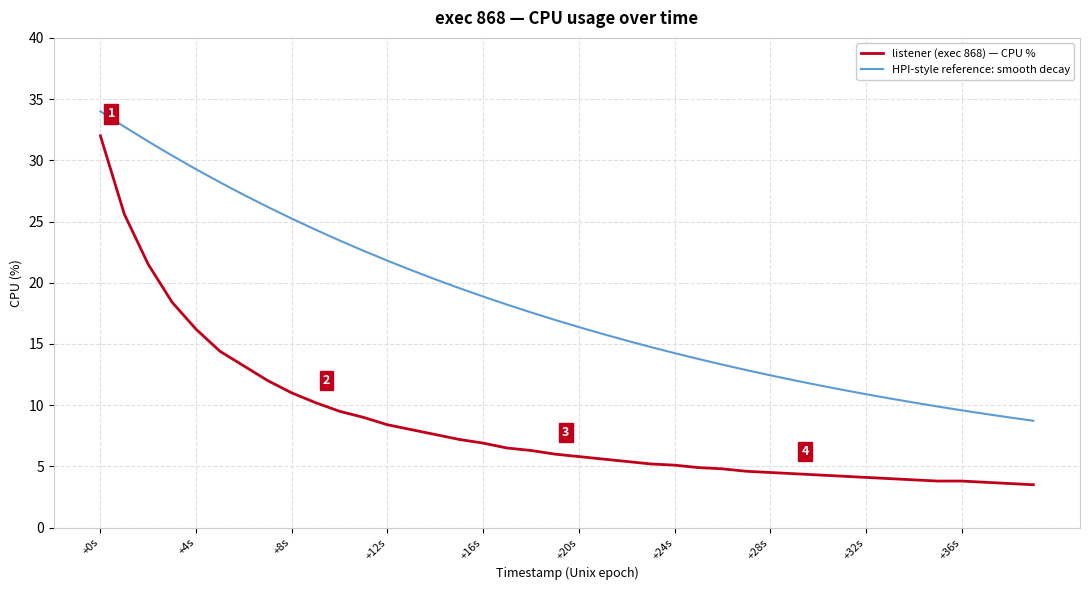

How many lines are shown in the chart?

2